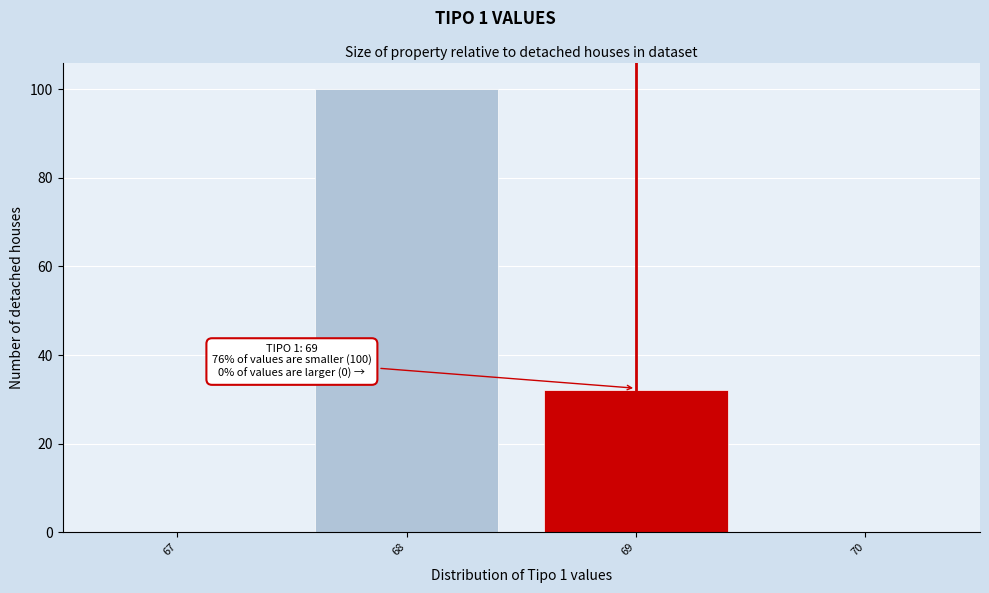

Reading left to right, transcribe all the data shown in this chart.

67=0	68=100	69=32	70=0